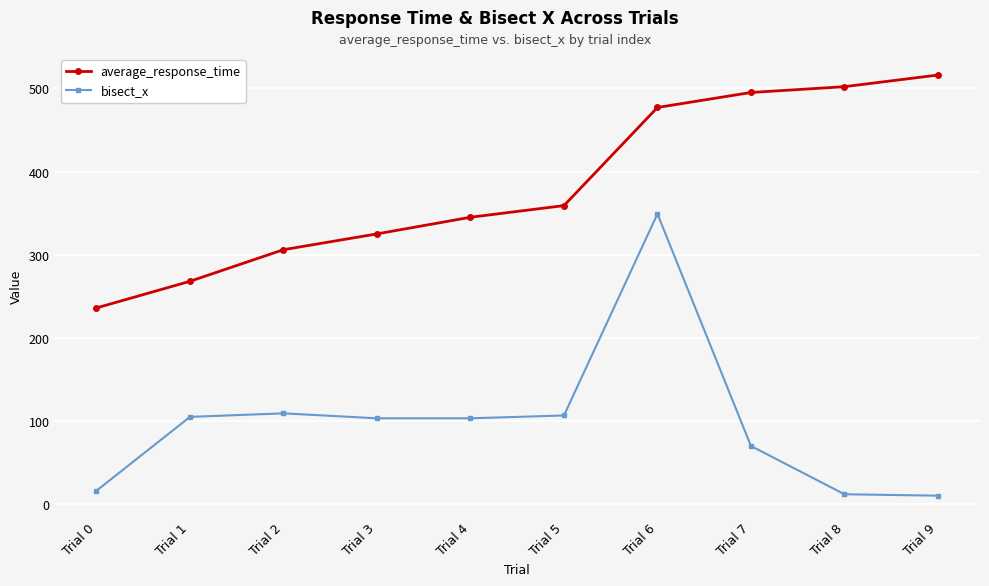

Count the number of data series in this chart.

2